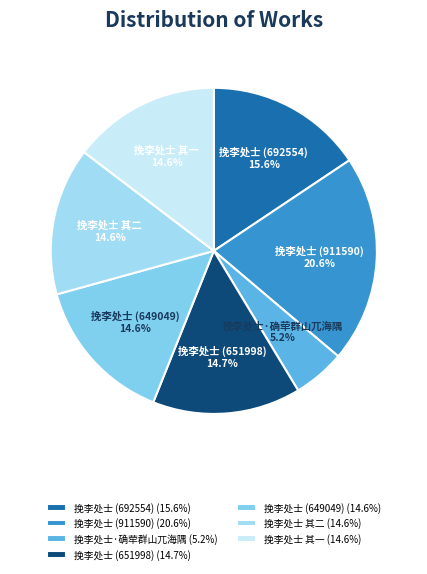

Approximately how many times larger is the value at 挽李处士 其二 compared to 挽李处士 (911590)?

0.7